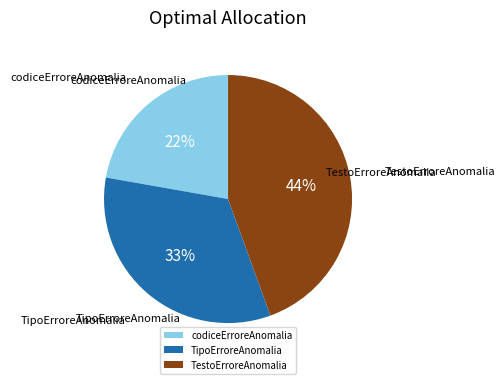

To the nearest percent, what is the combined percentage of TipoErroreAnomalia and TestoErroreAnomalia?

78%